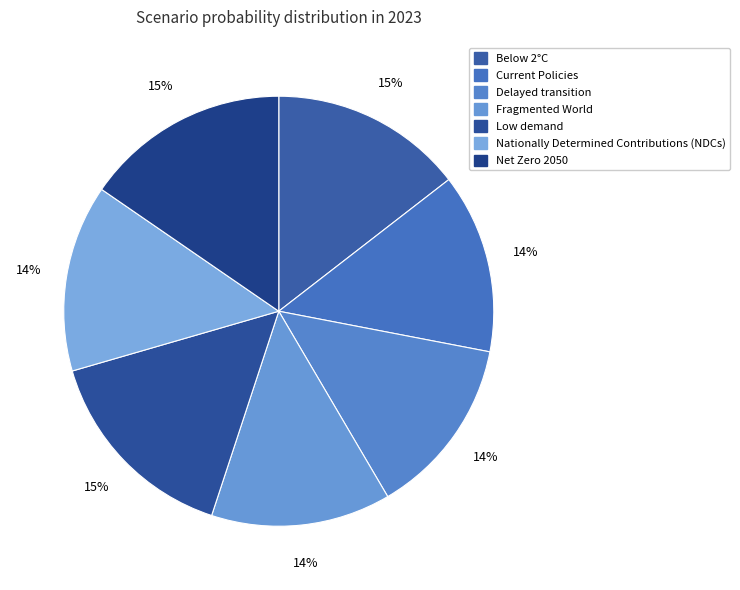

Does Nationally Determined Contributions (NDCs) account for over 50% of the chart?

No